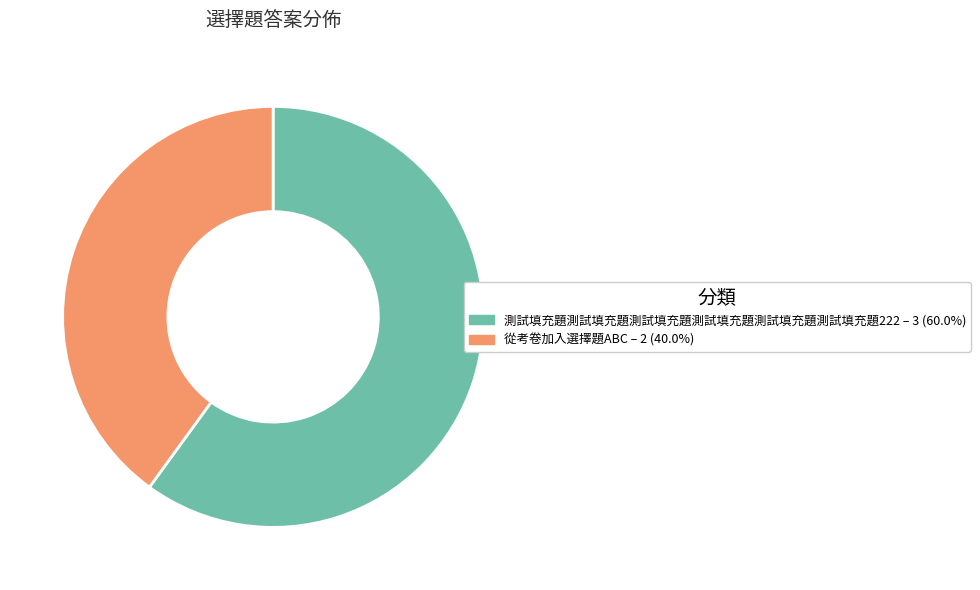

Which has a higher value, 從考卷加入選擇題ABC or 測試填充題測試填充題測試填充題測試填充題測試填充題測試填充題222?

測試填充題測試填充題測試填充題測試填充題測試填充題測試填充題222